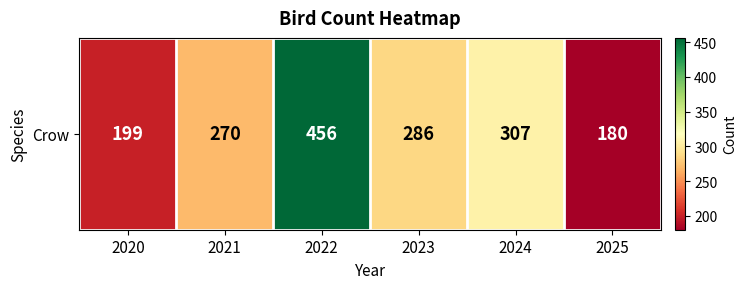

List the labels in order of value, smallest first.

2025, 2020, 2021, 2023, 2024, 2022